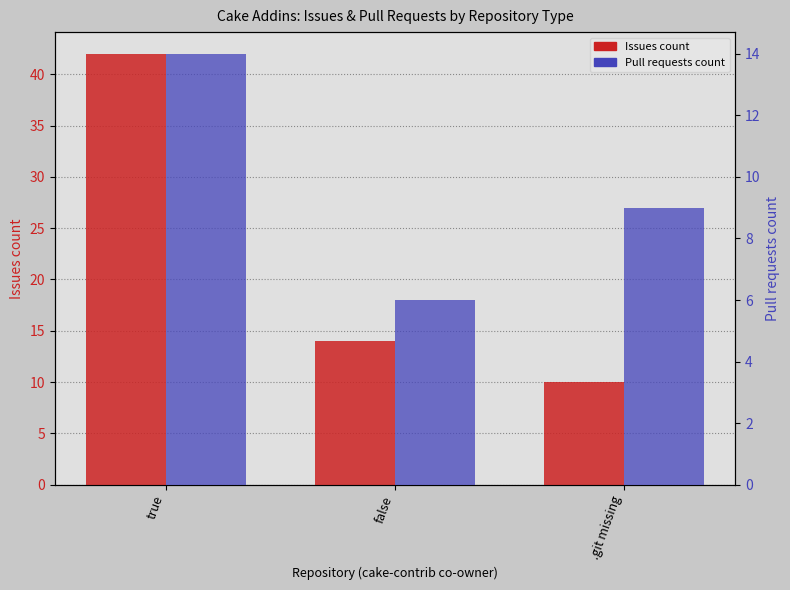

How many Pull requests count values are between 6 and 14?

3